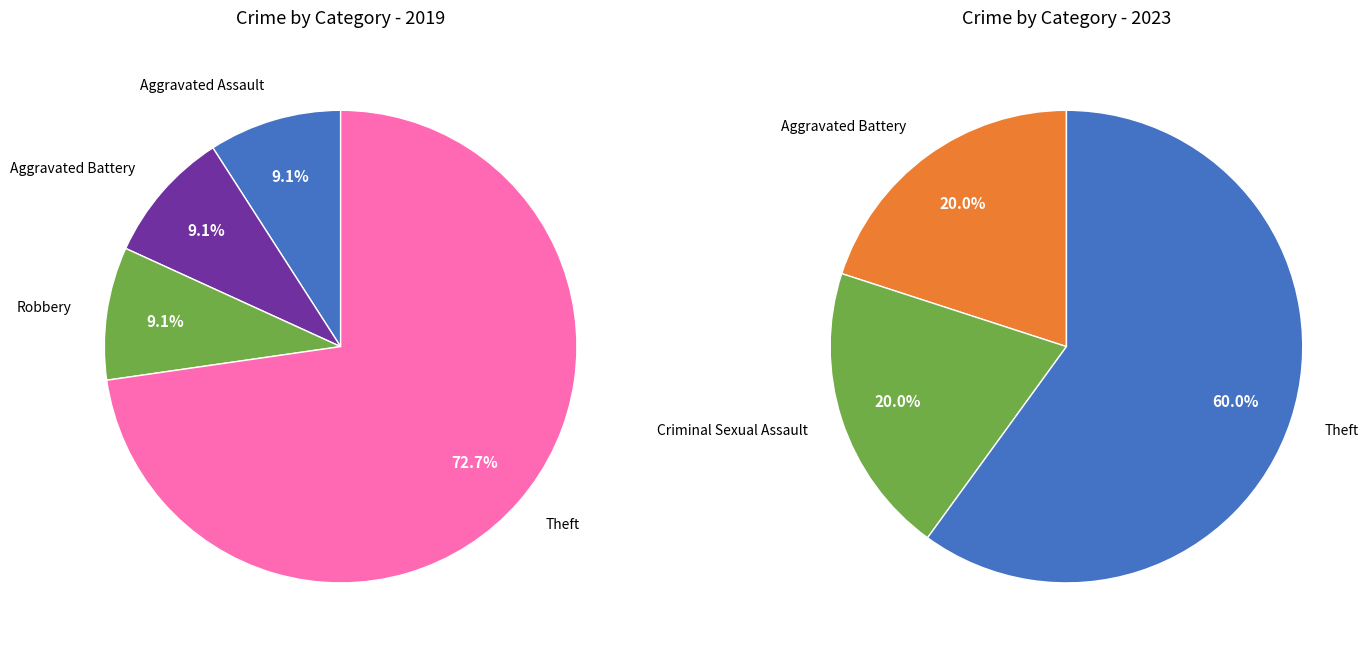

Do Aggravated Battery and Theft together represent more than half of the pie?

Yes